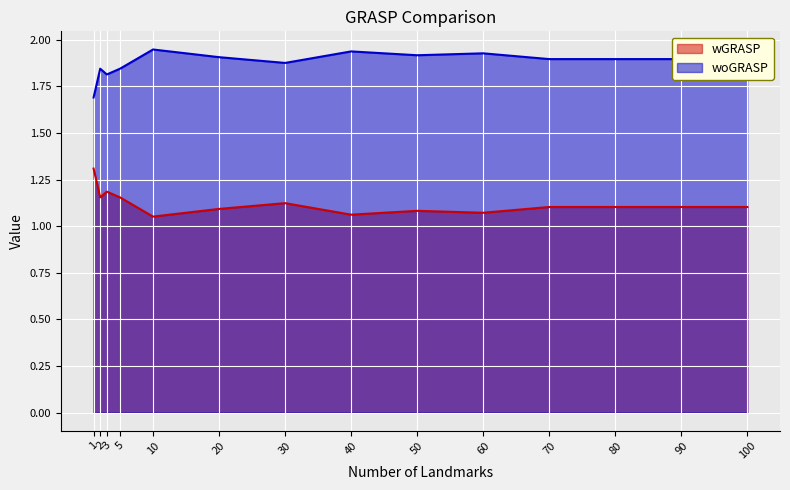

Does the chart display data point markers on the line(s)?

No